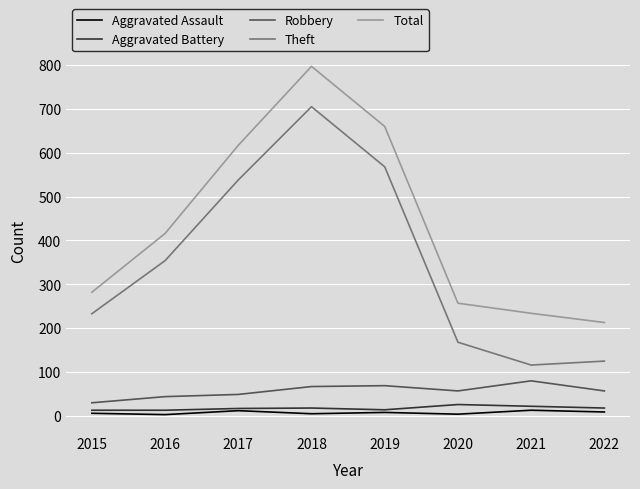

What is the sum of all Robbery values?

453